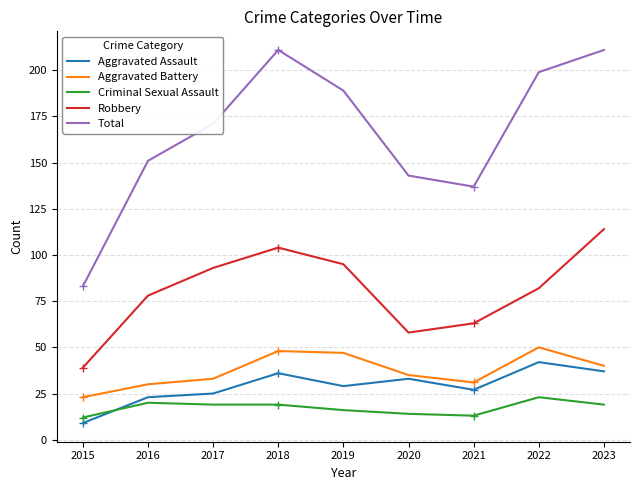

How many interior local peaks does the Criminal Sexual Assault series have?

2